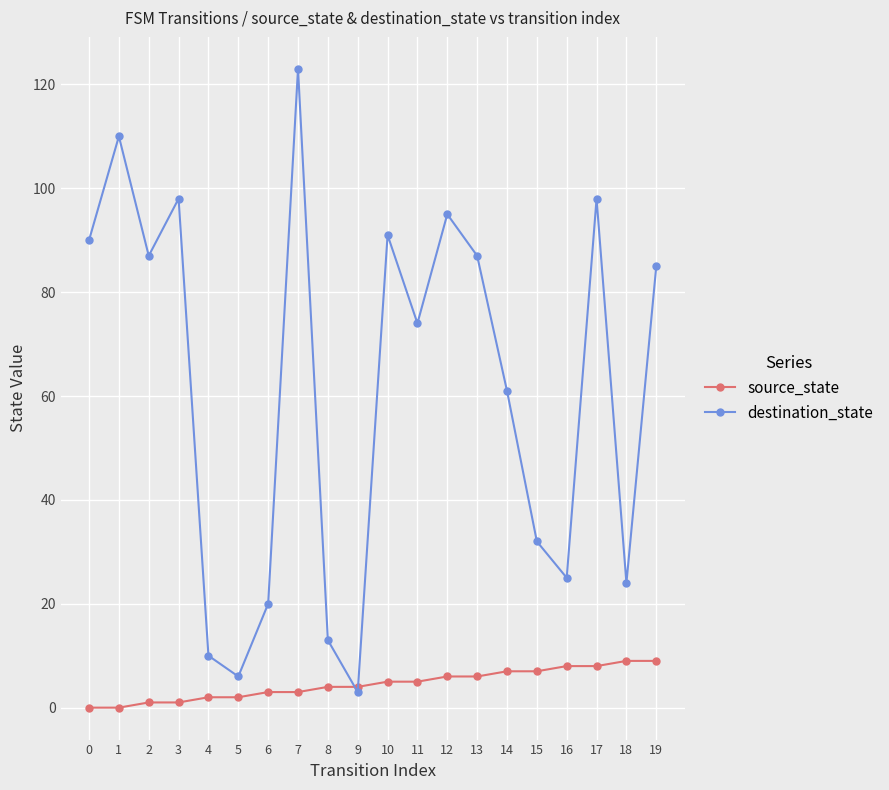

How many lines are shown in the chart?

2